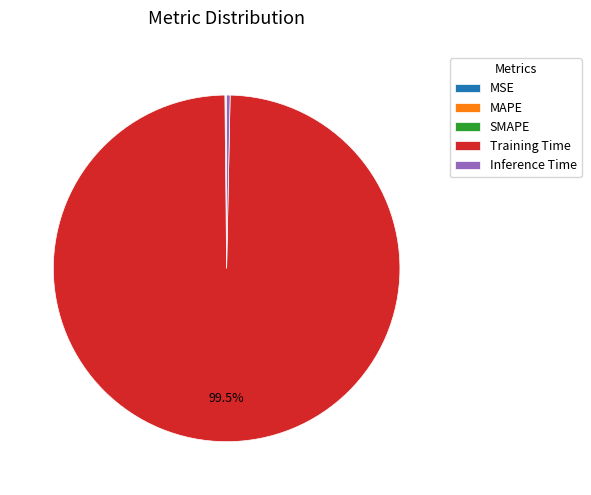

Does any single category account for the majority?

Yes